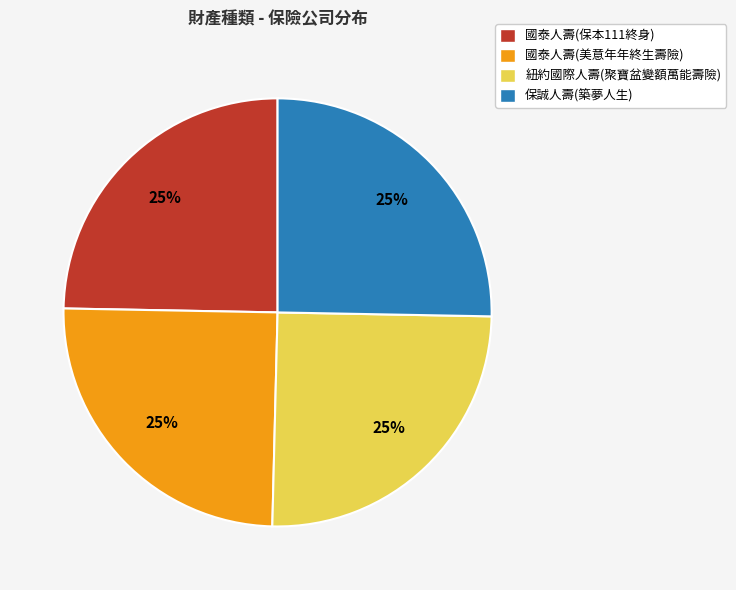

To the nearest percent, what is the combined percentage of 國泰人壽(保本111終身) and 保誠人壽(築夢人生)?

50%